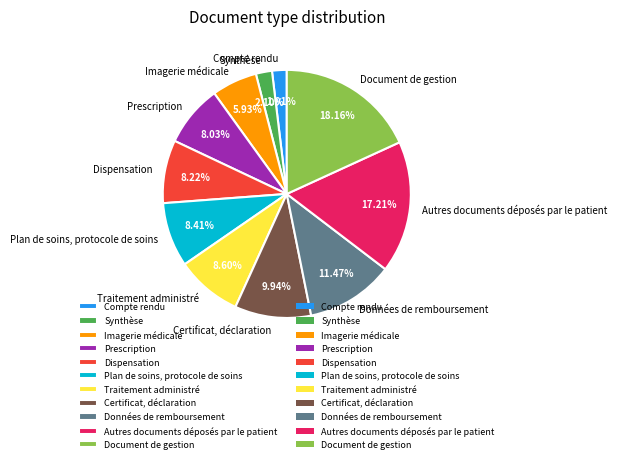

Do Traitement administré and Certificat, déclaration together represent more than half of the pie?

No